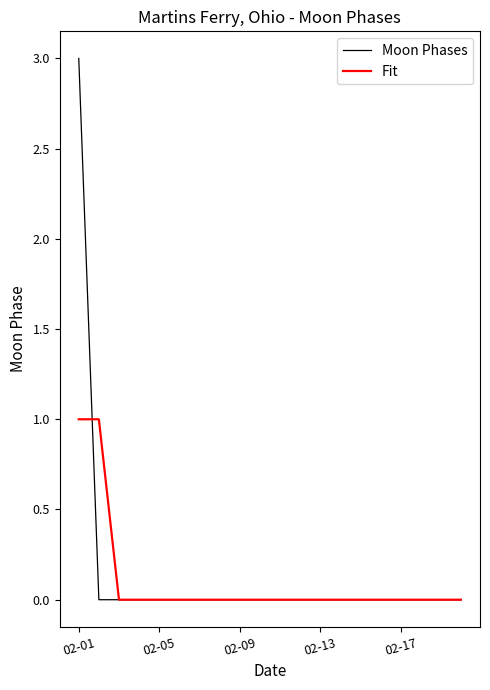

Rank the series by their maximum value, from highest to lowest.

Moon Phases, Fit